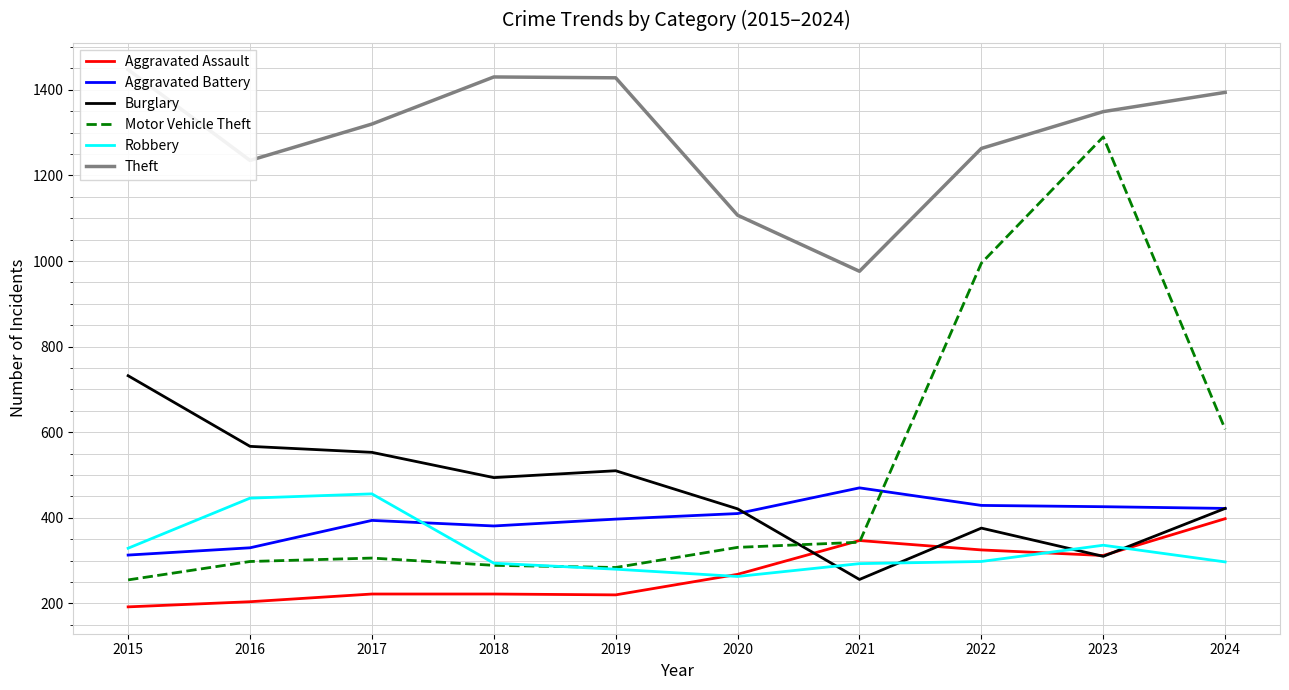

What is the value of the Aggravated Battery point at the 3rd from the left?

394